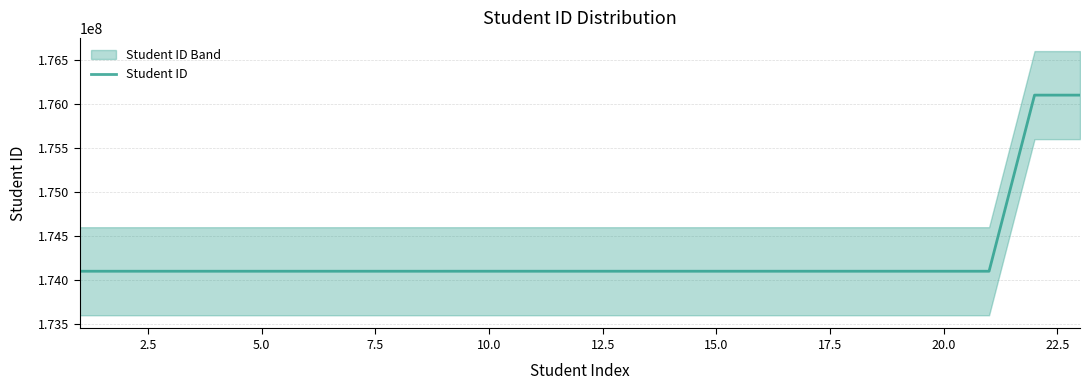

Does the chart display data point markers on the line(s)?

No